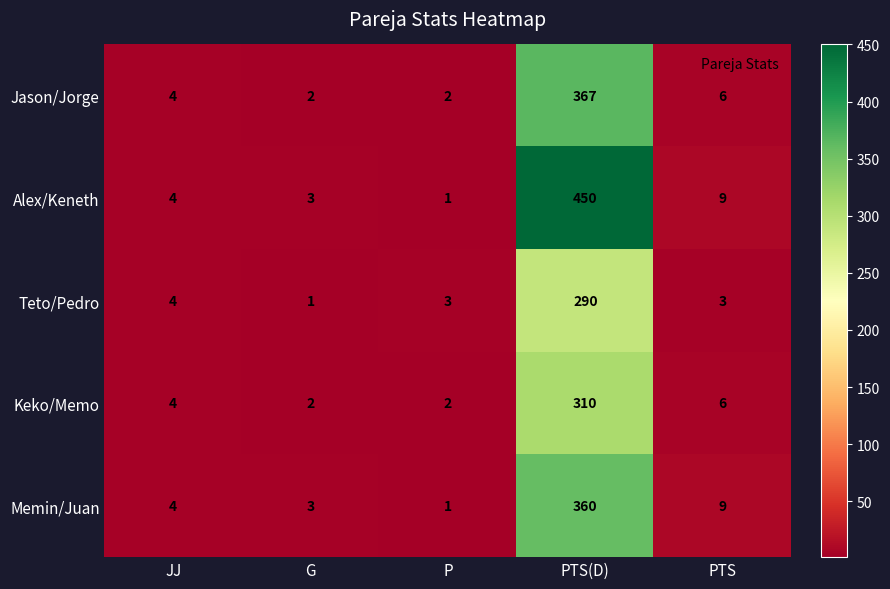

What value does the Alex/Keneth series have at PTS, to the nearest 10?

10